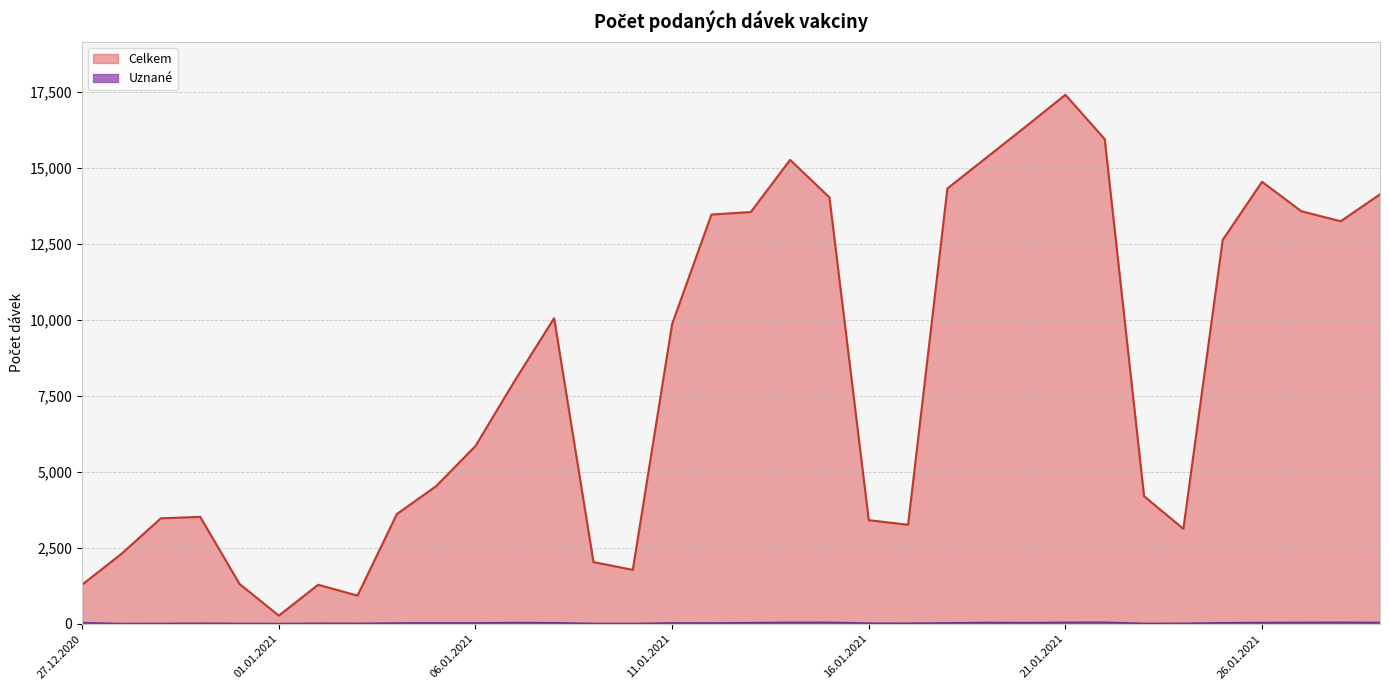

What is the lowest value of the Celkem series?

269